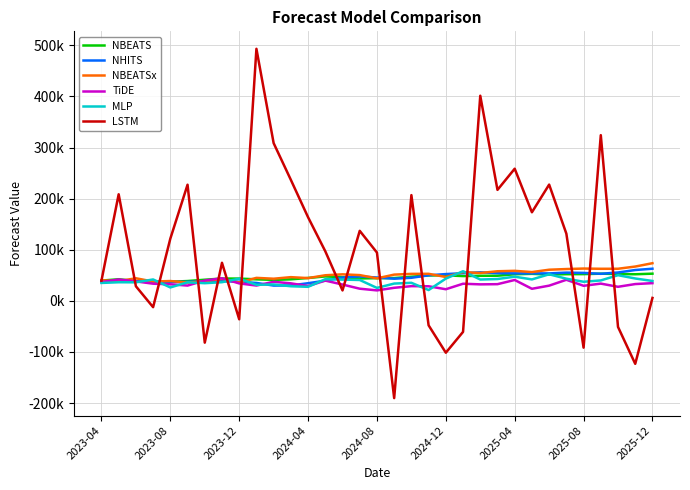

At which category does the chart reach its minimum across all series?

17